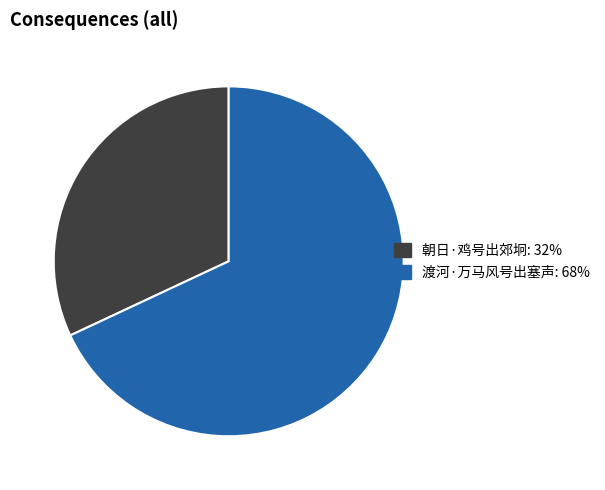

Is it true that 朝日·鸡号出郊坰 is 38% of the pie?

False